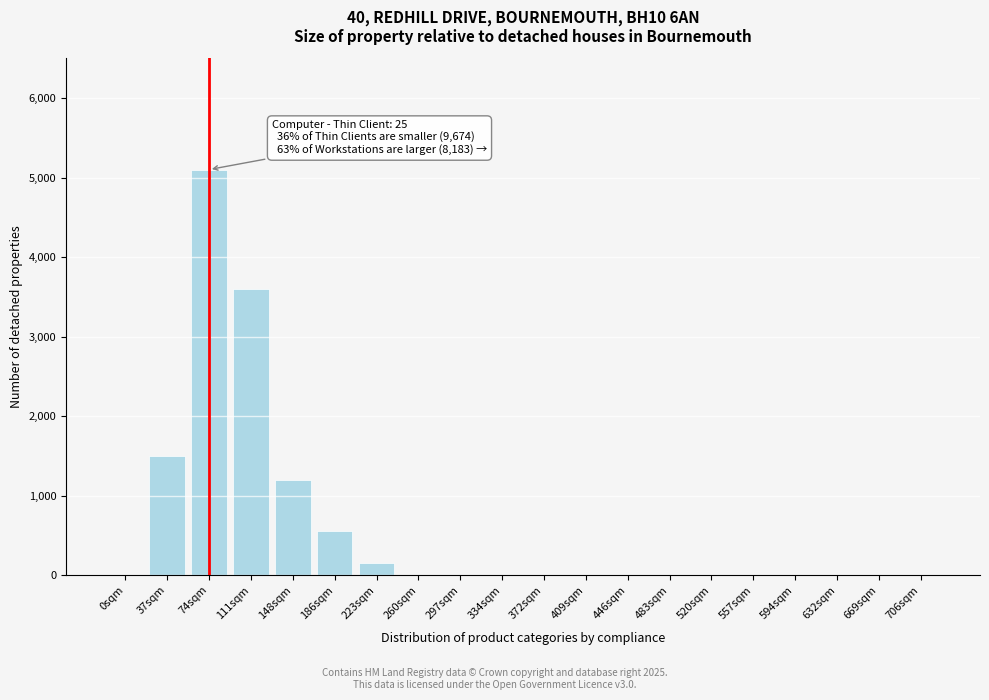

Reading right to left, what are all the values shown in this chart?

706sqm=0	669sqm=0	632sqm=0	594sqm=0	557sqm=0	520sqm=0	483sqm=0	446sqm=0	409sqm=0	372sqm=0	334sqm=0	297sqm=0	260sqm=0	223sqm=150	186sqm=550	148sqm=1200	111sqm=3600	74sqm=5100	37sqm=1500	0sqm=0